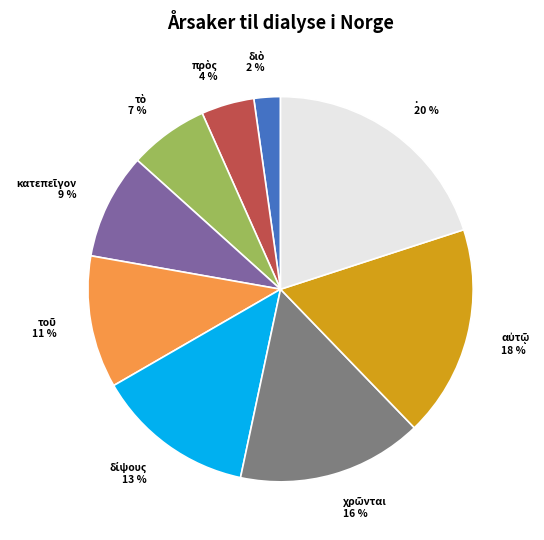

Which slice is the largest?

.